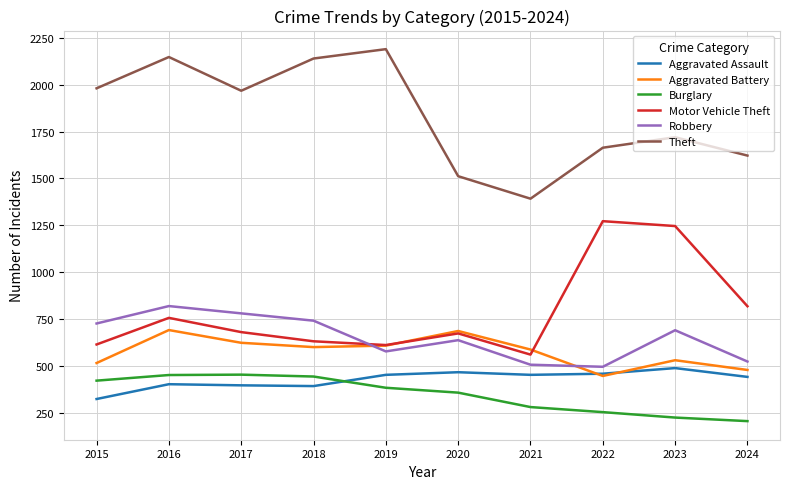

What is the maximum value shown in the chart?

2190